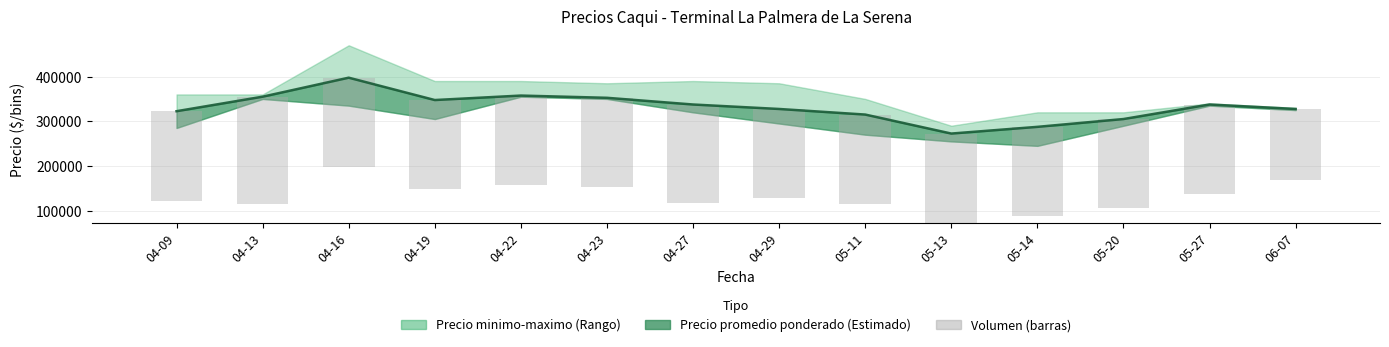

What is the label of the 3rd bar from the right?

05-20